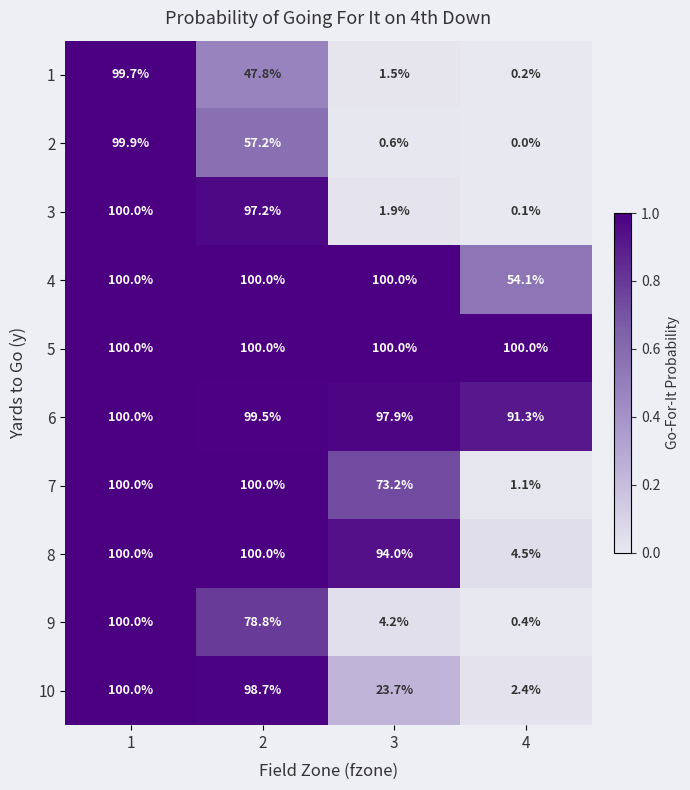

Which category has the lowest value in the 4 series?

4